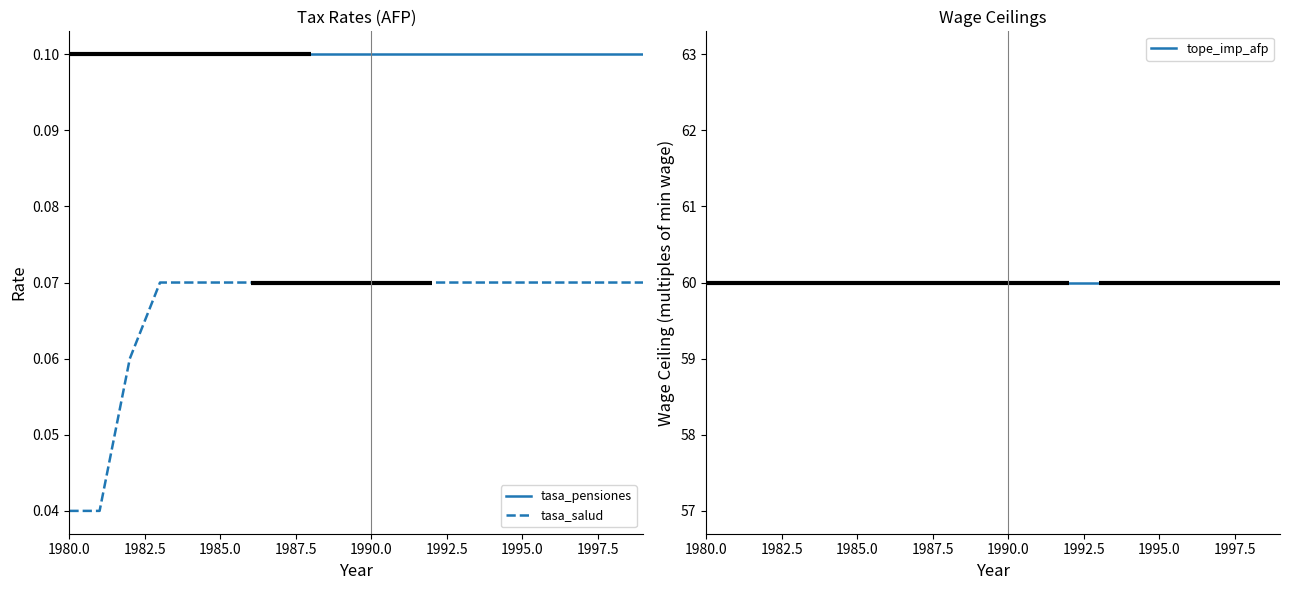

True or false: tasa_salud and tasa_pensiones intersect in this chart.

False